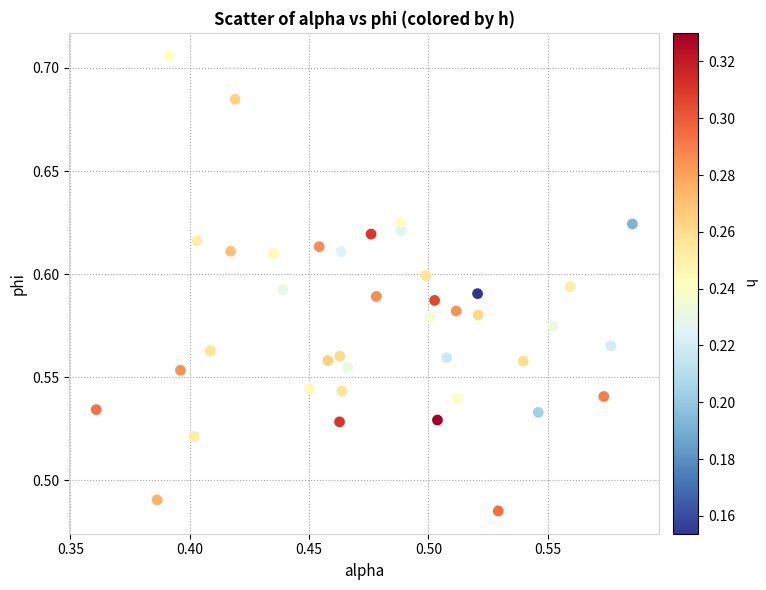

Count the number of points in this scatter plot.

40